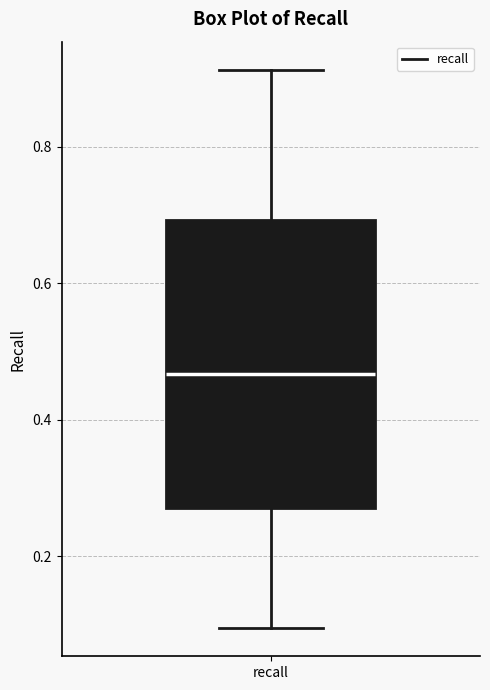

Read this box plot against the y-axis: the position of the median line, the range covered by the box, and the ends of both whiskers. The values are not printed on the chart, so give them approximately, as read against the axis.

median 0.46, box 0.28 to 0.70, whiskers 0.10 to 0.92